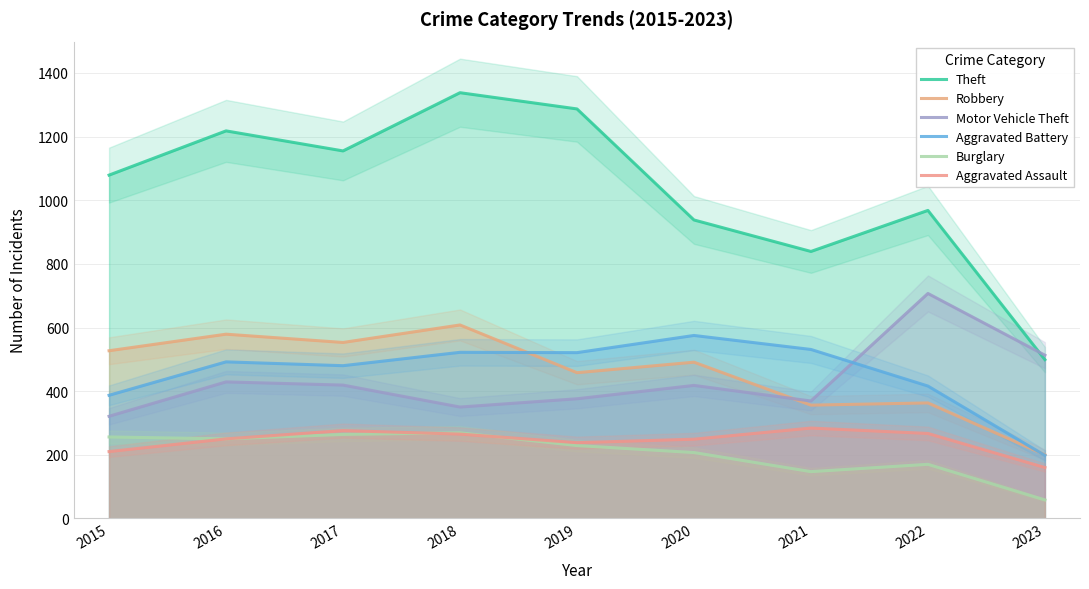

How many distinct data groups are displayed?

6